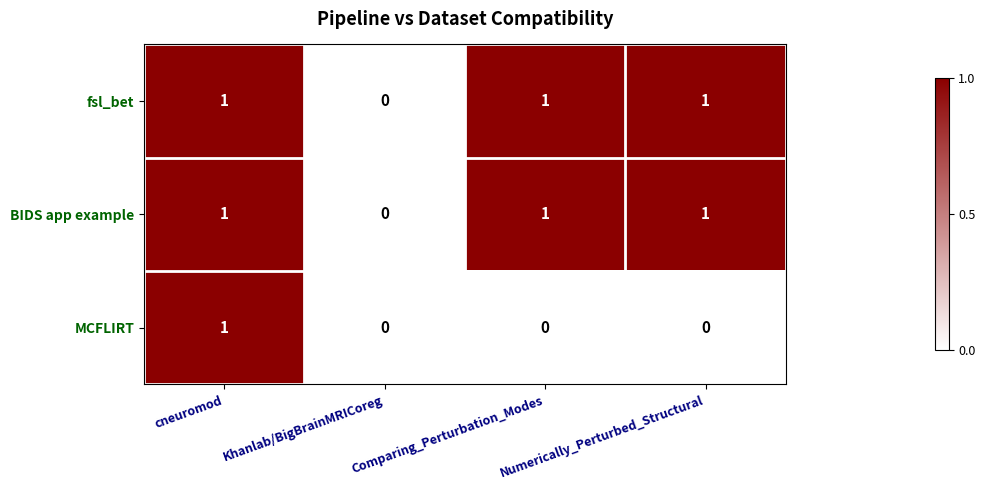

Is it true that fsl_bet equals -1 at Khanlab/BigBrainMRICoreg?

False